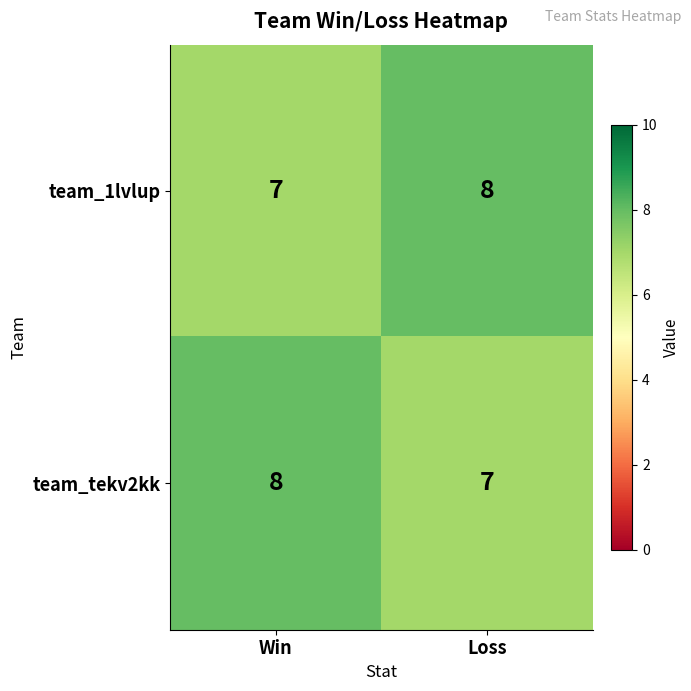

What is the smallest value displayed?

7